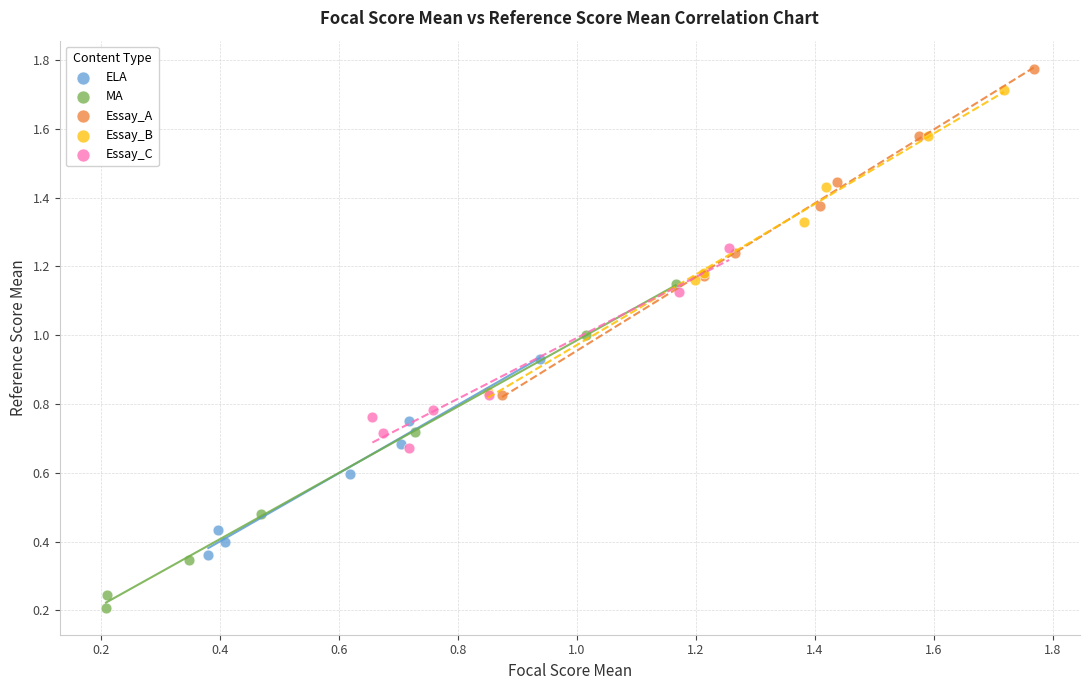

Which series reaches the minimum Y coordinate?

MA